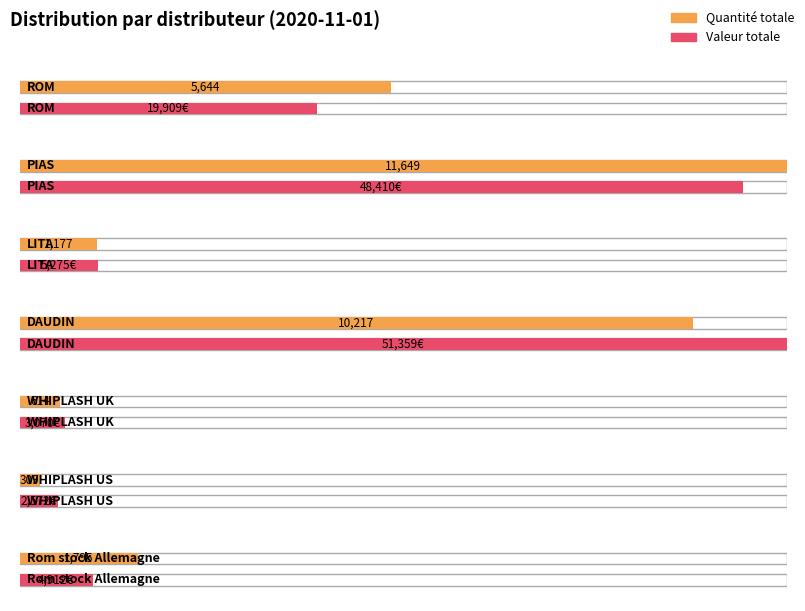

At which category does the chart reach its peak across all series?

DAUDIN